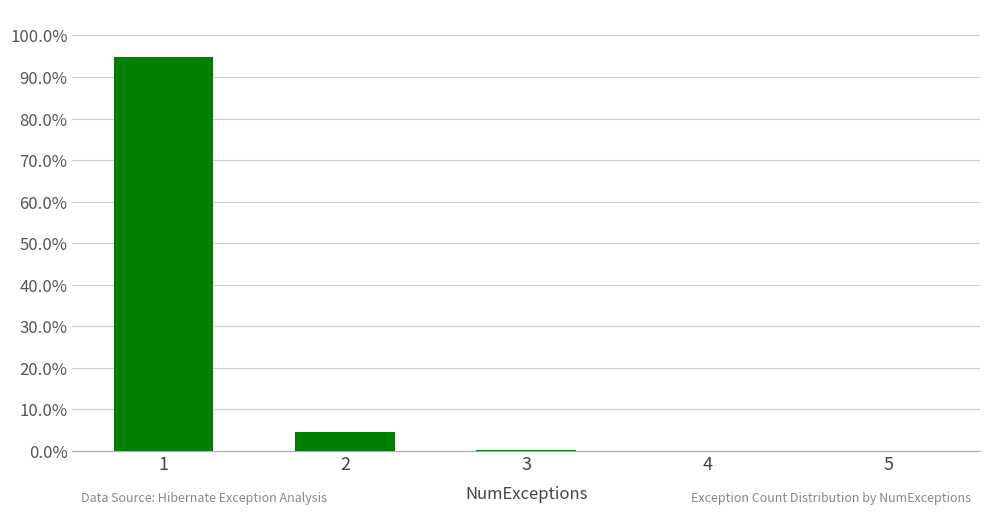

The chart shows a value of 0.4 at 3. True or false?

True